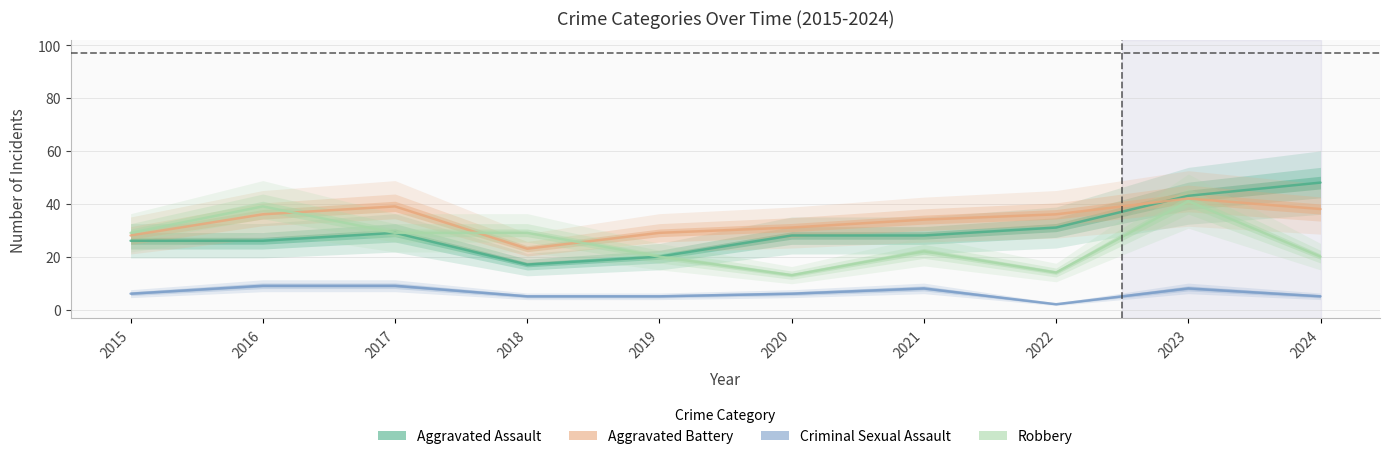

Where is the first local maximum for Aggravated Assault?

2017